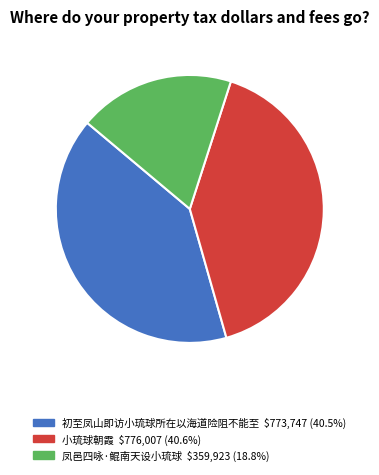

How many slices are in this pie chart?

3